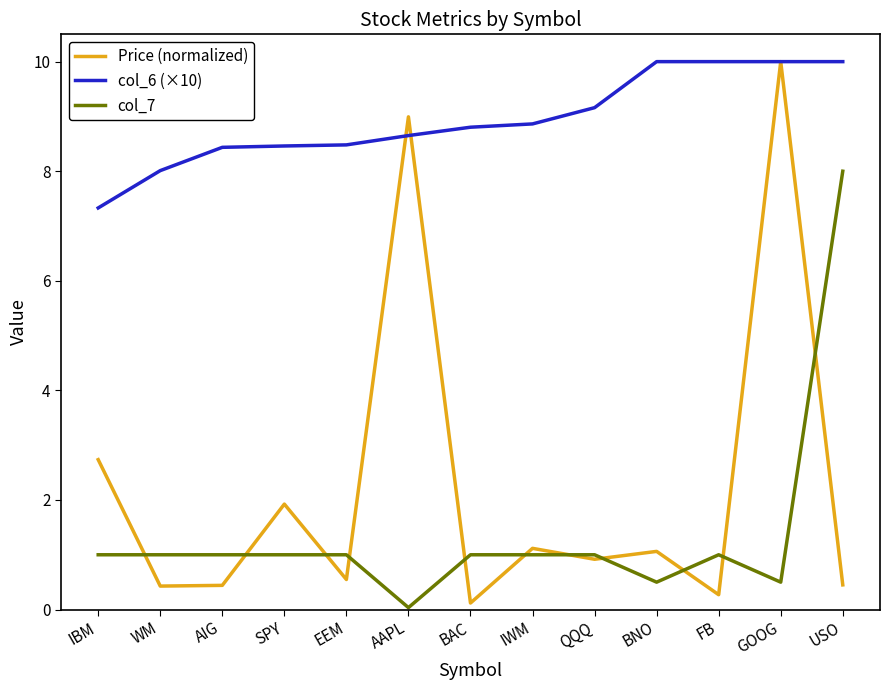

What is the sum of all Price (normalized) values?

29.0